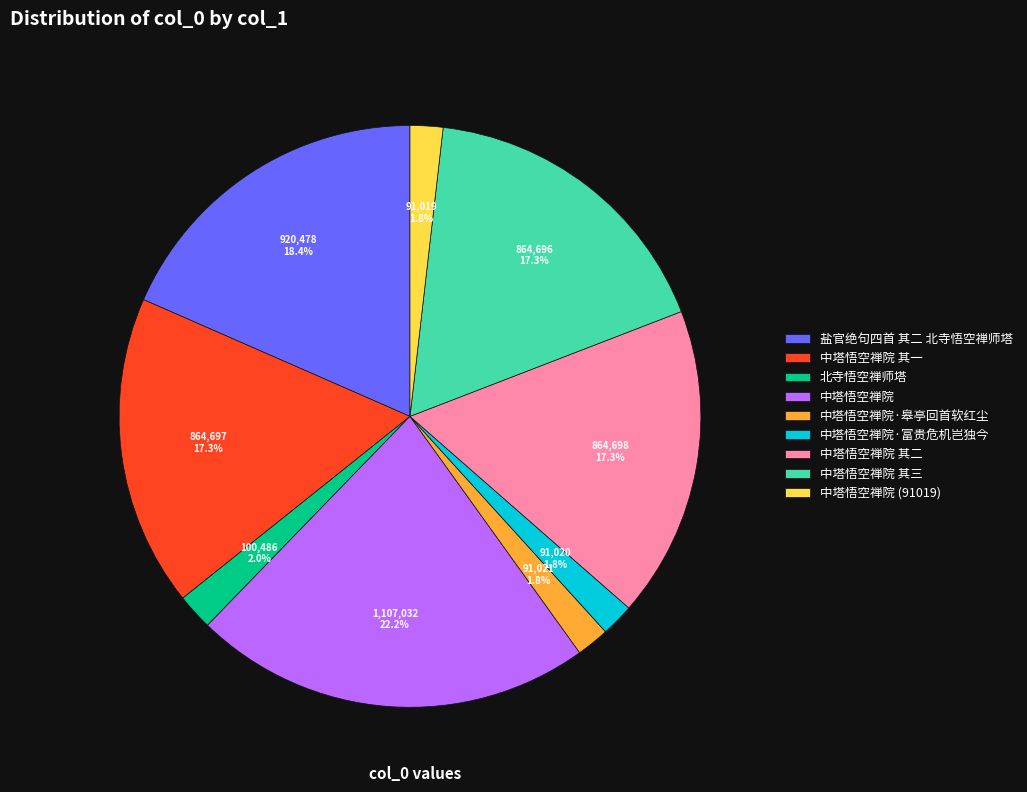

To the nearest percent, what percentage of the pie is 中塔悟空禅院·富贵危机岂独今?

2%